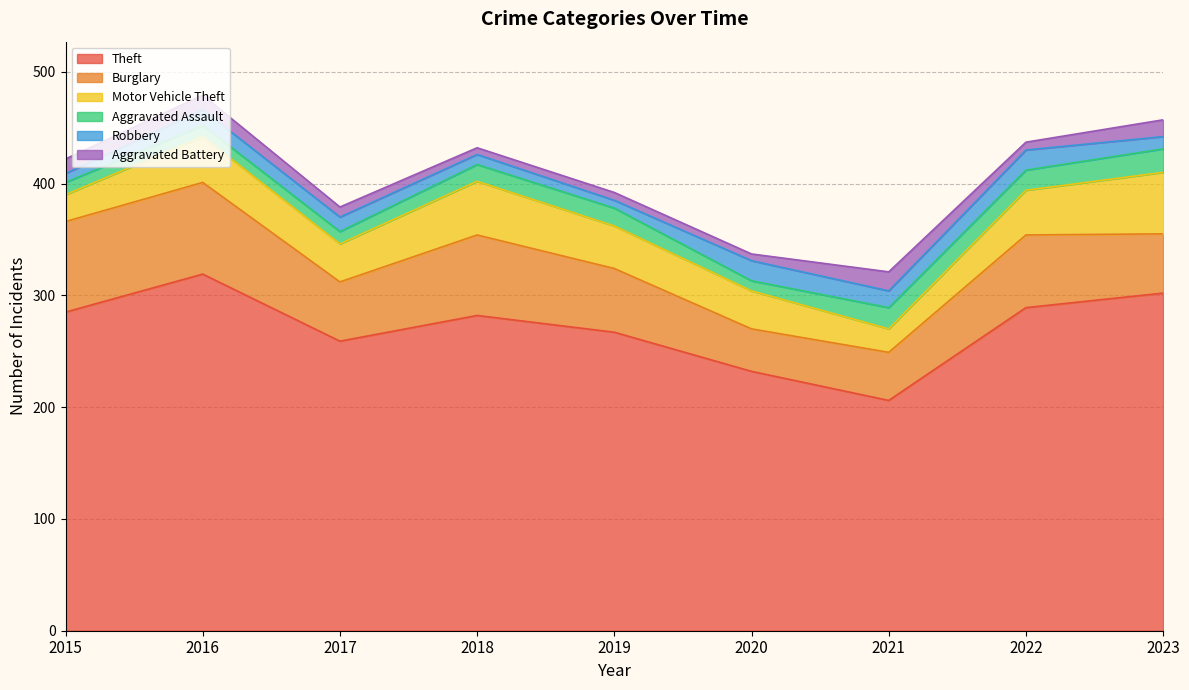

List the labels in order of Burglary value, smallest first.

2020, 2021, 2017, 2023, 2019, 2022, 2018, 2015, 2016